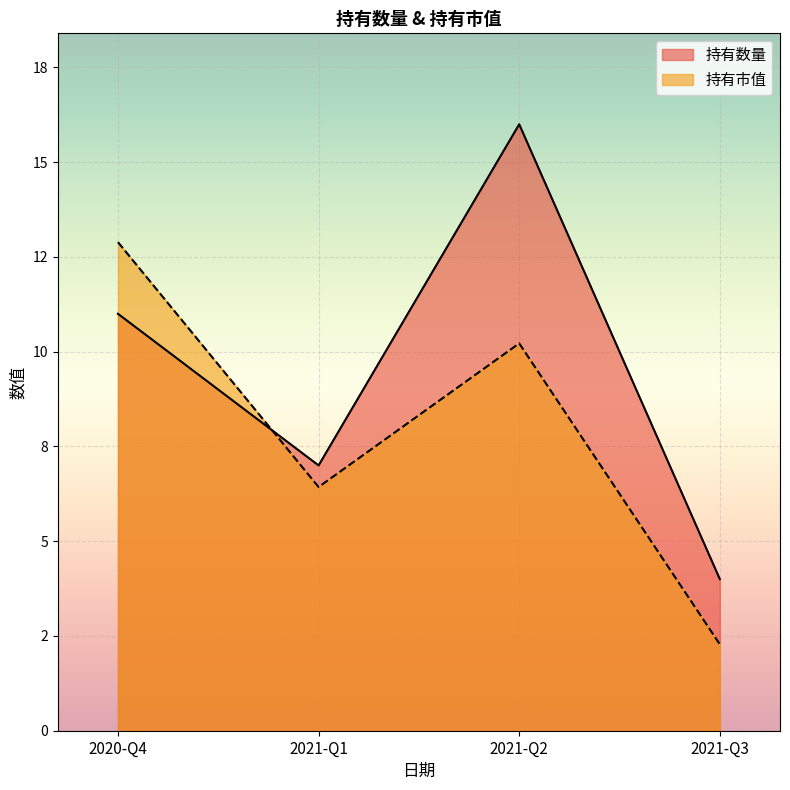

What is the label of the 3rd point from the right?

2021-Q1